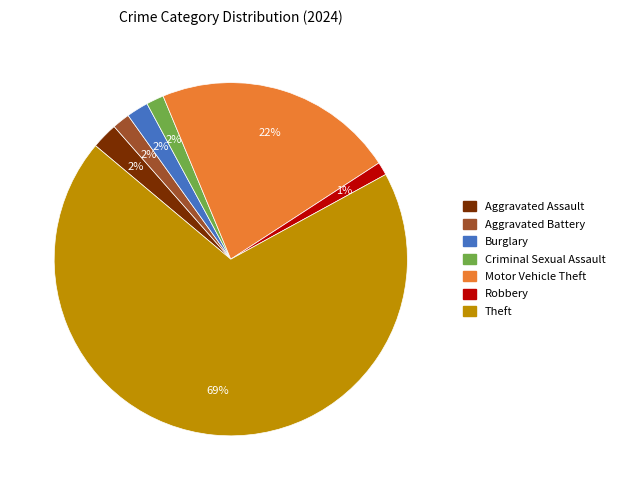

True or false: Robbery accounts for 1% of the total.

True